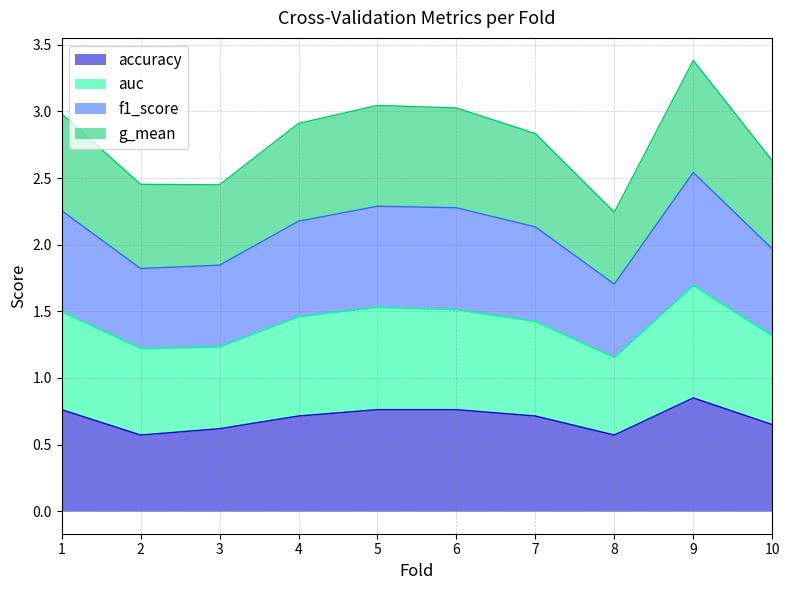

How many interior local valleys does the f1_score series have?

2